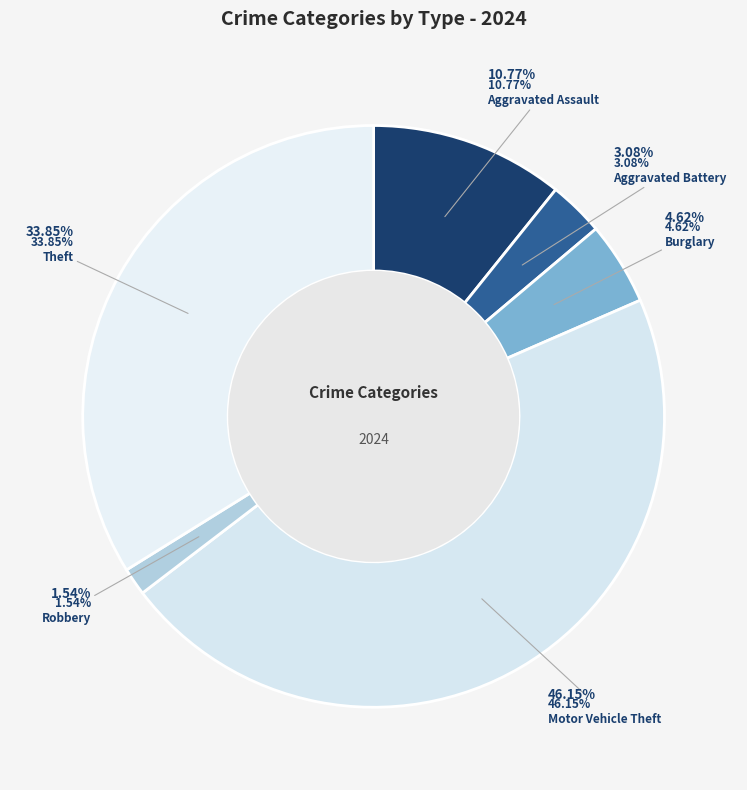

True or false: Robbery accounts for 2% of the total.

True